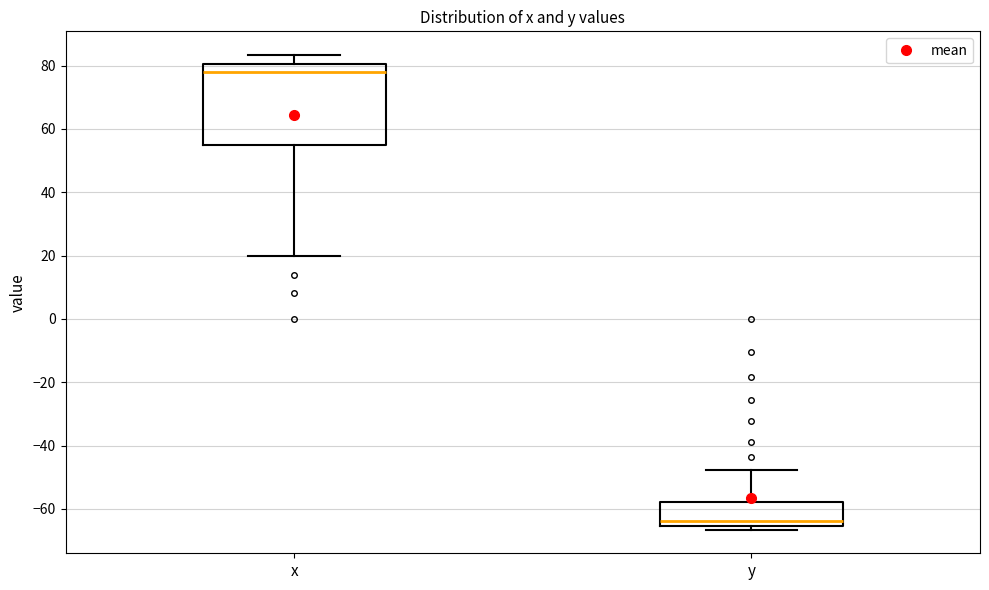

Comparing the boxes themselves (not the whiskers), which one is the tallest?

x